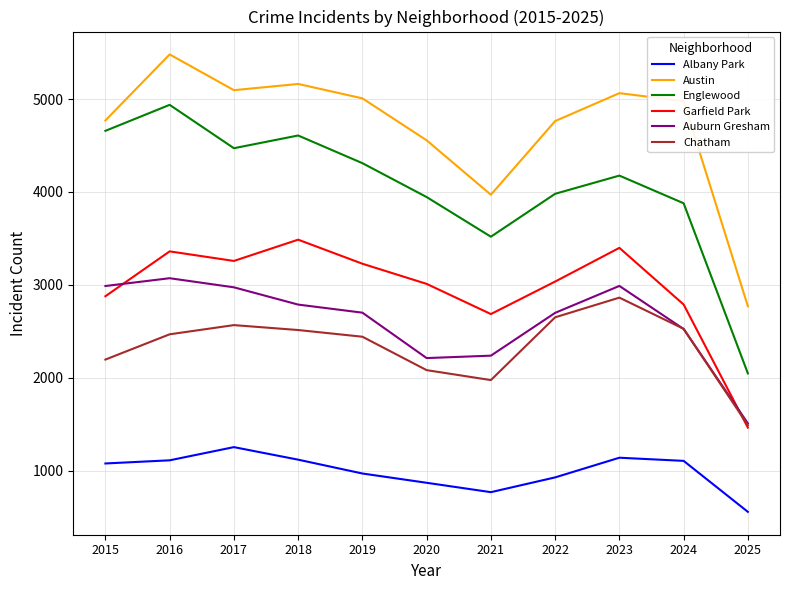

What is the total value across all series at 2017?

19615